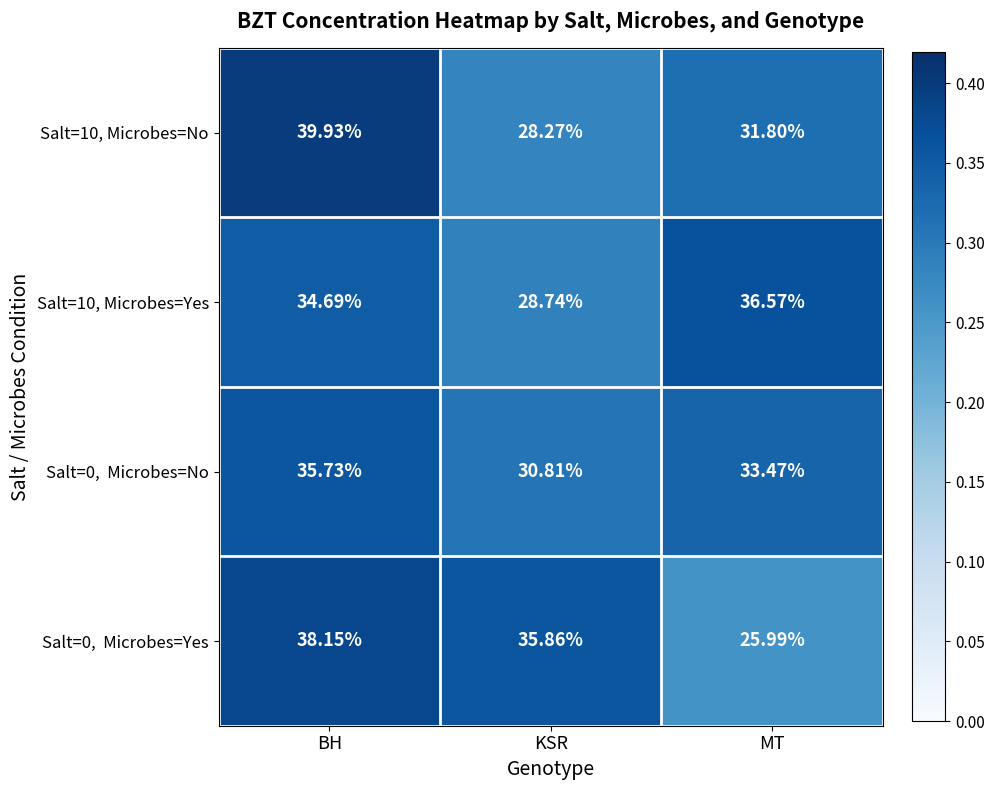

Which label corresponds to the smallest value in the chart?

MT